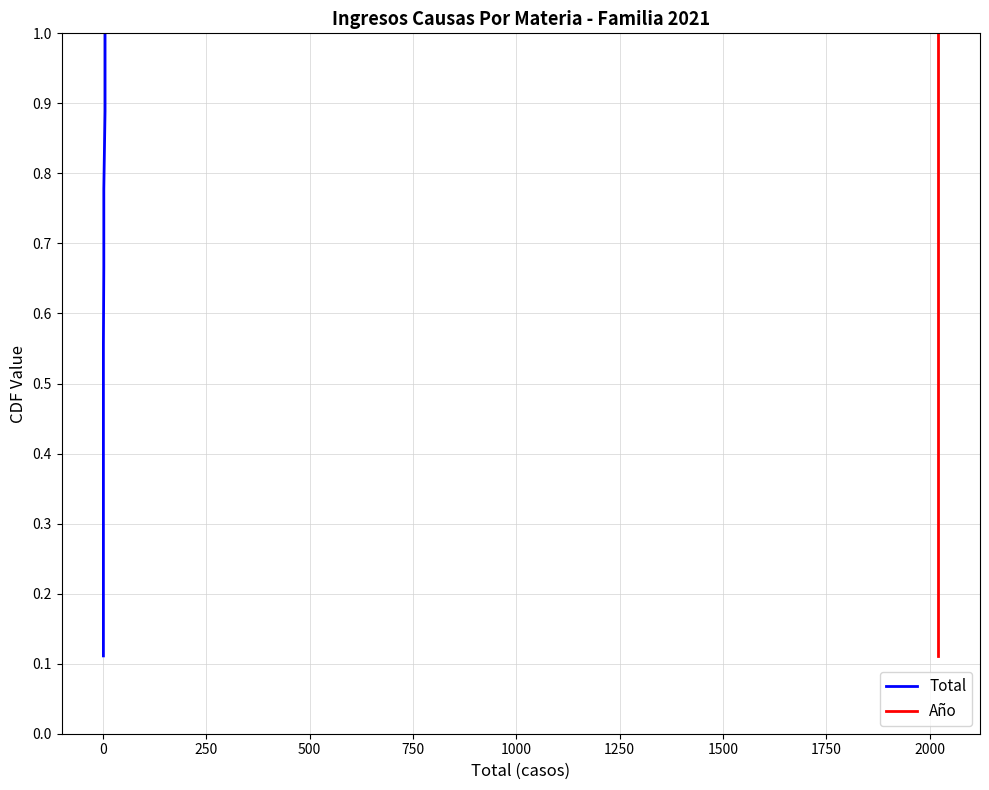

What are all the series names shown in the legend?

Total, Año